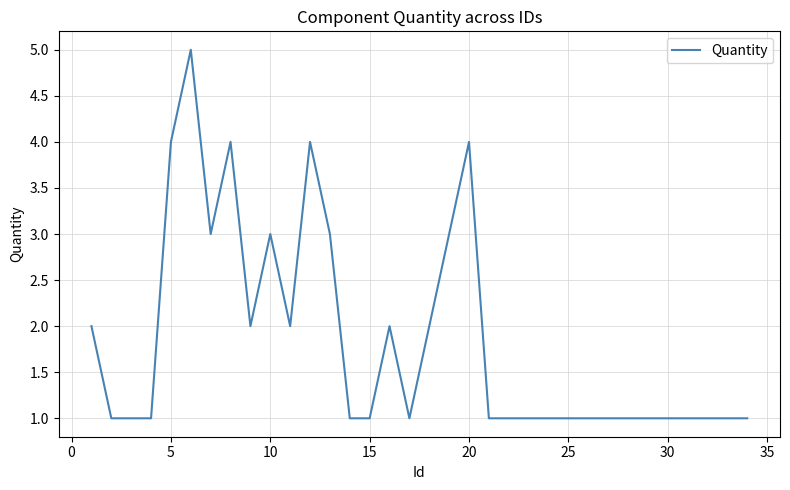

What is the greatest value displayed?

5